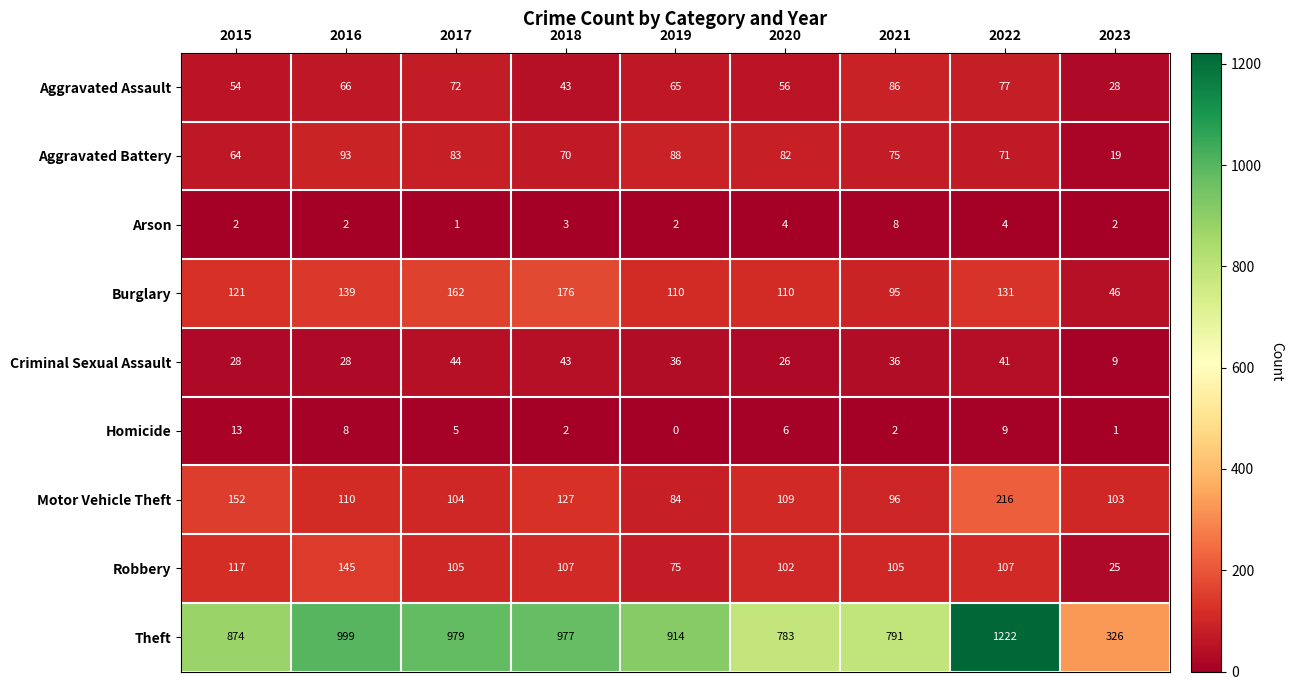

What is the difference between the second highest and second lowest values in the Robbery series?

42